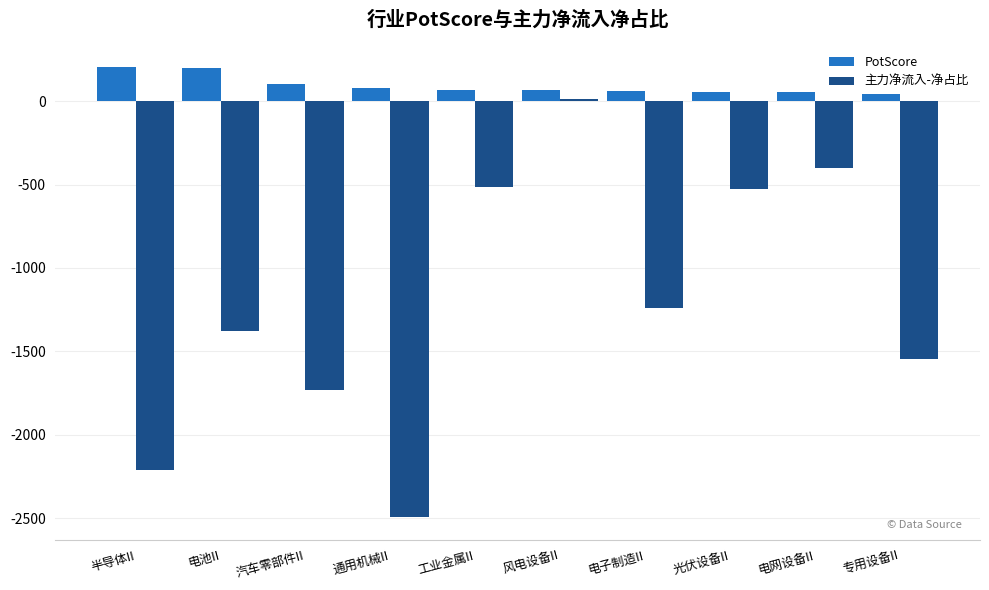

What is the difference between the second highest and second lowest values in the 主力净流入-净占比 series?

1806.0